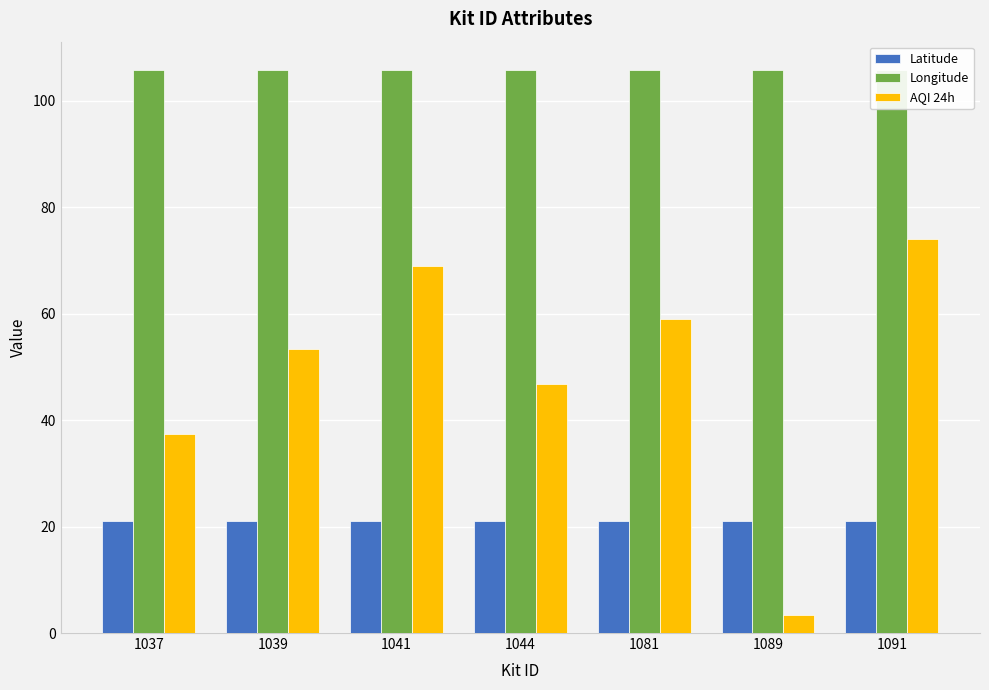

What is the total value across all series at 1089?

130.2